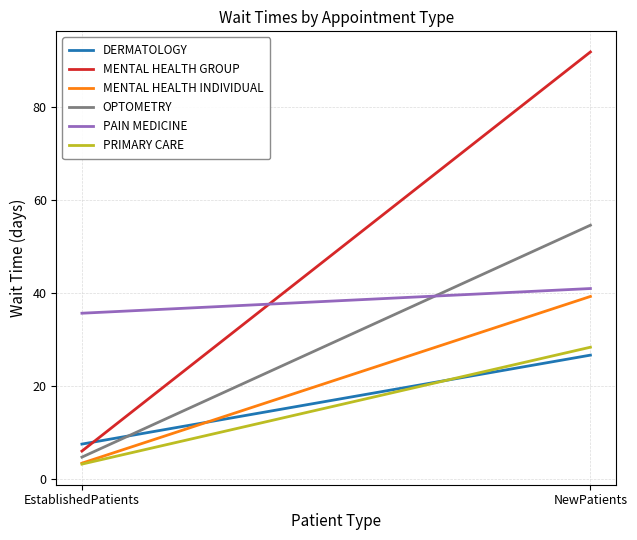

What are all the series names shown in the legend?

DERMATOLOGY, MENTAL HEALTH GROUP, MENTAL HEALTH INDIVIDUAL, OPTOMETRY, PAIN MEDICINE, PRIMARY CARE